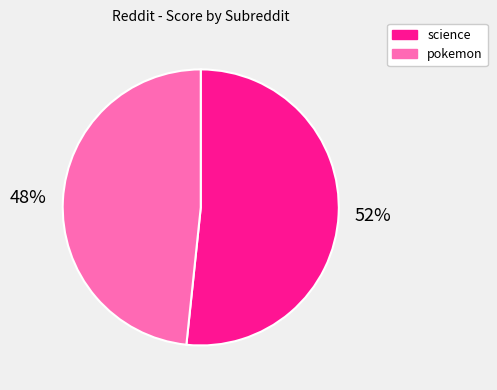

What is the smallest slice in the pie chart?

pokemon